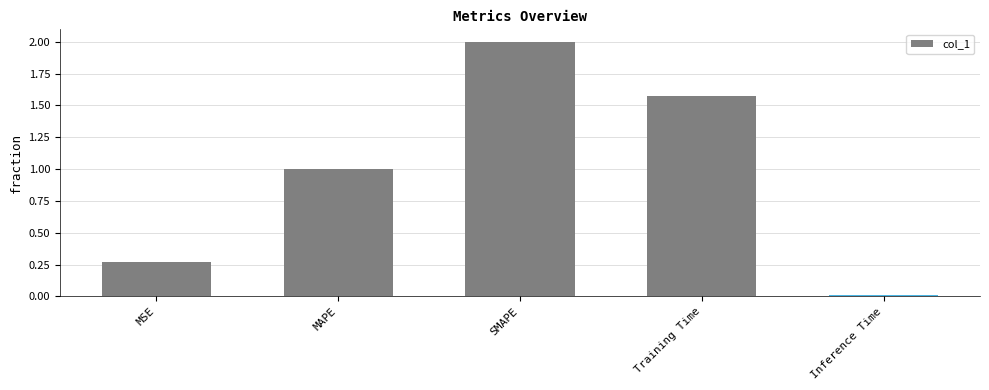

What position from the left is Training Time?

4